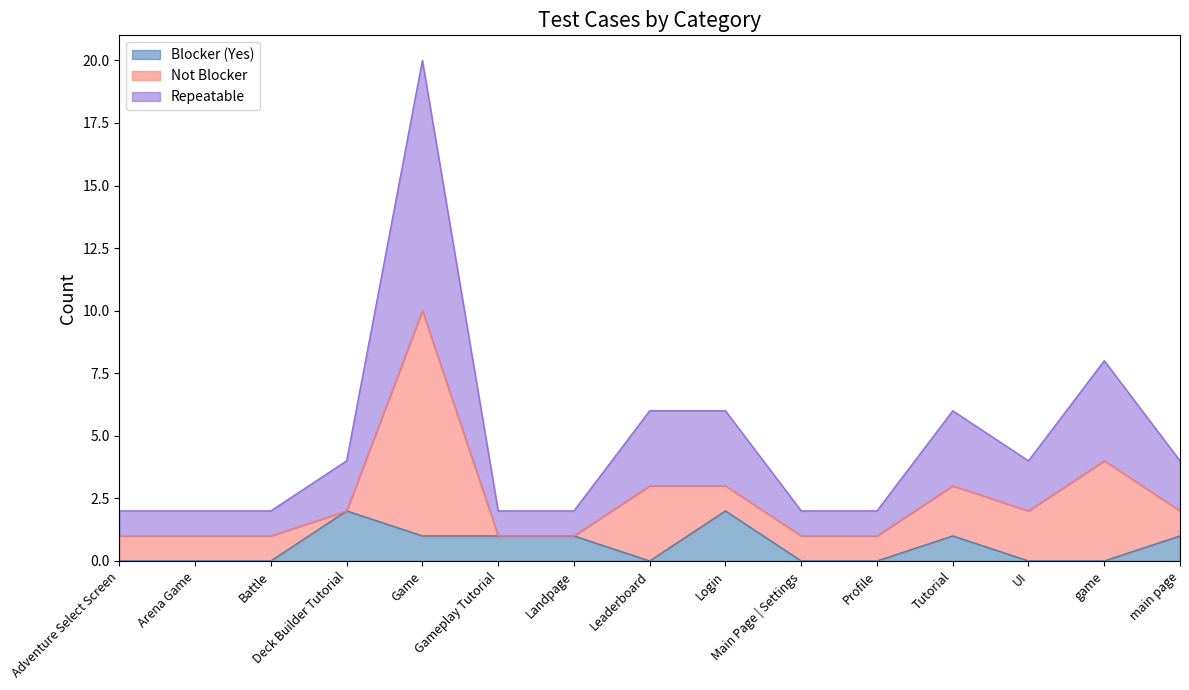

How many values in the Blocker (Yes) series exceed 0?

7